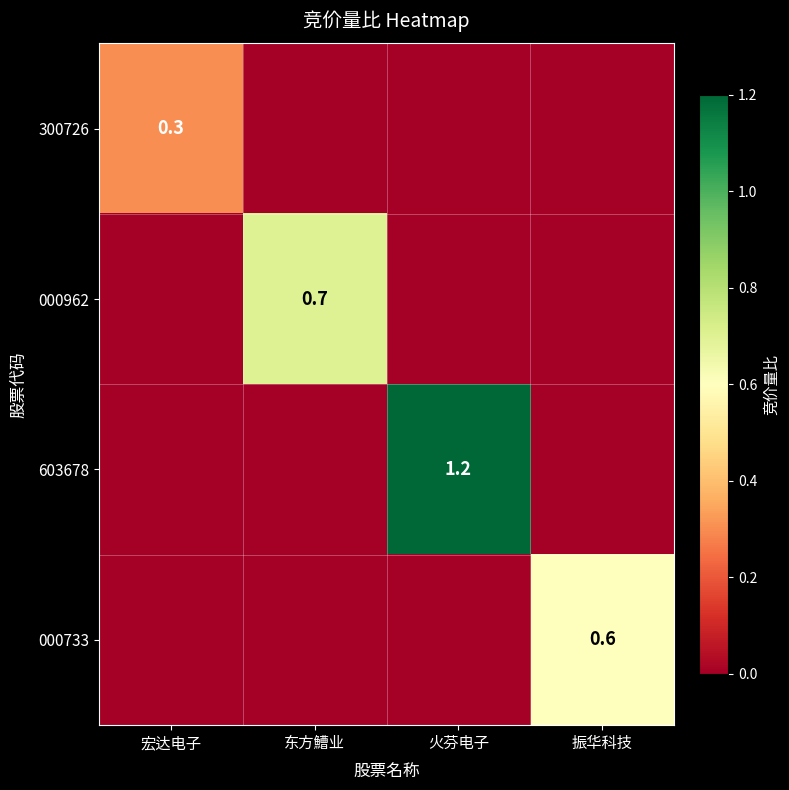

True or false: 000962 has a value of 0.0 at 火芬电子.

True